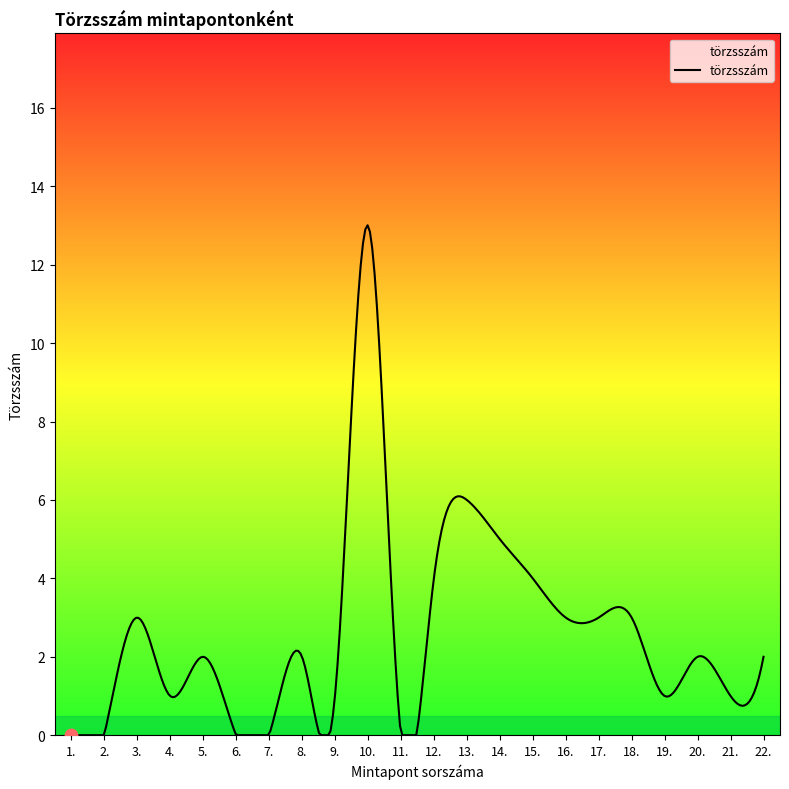

What is the difference between the maximum and minimum values?

13.0